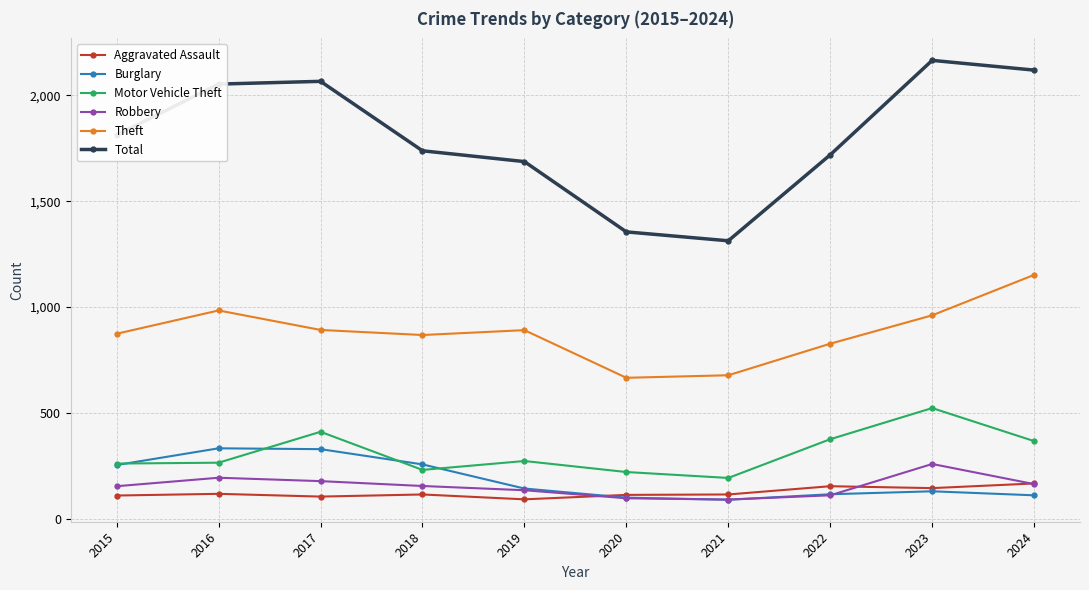

Is this an area chart (filled region under the line)?

No